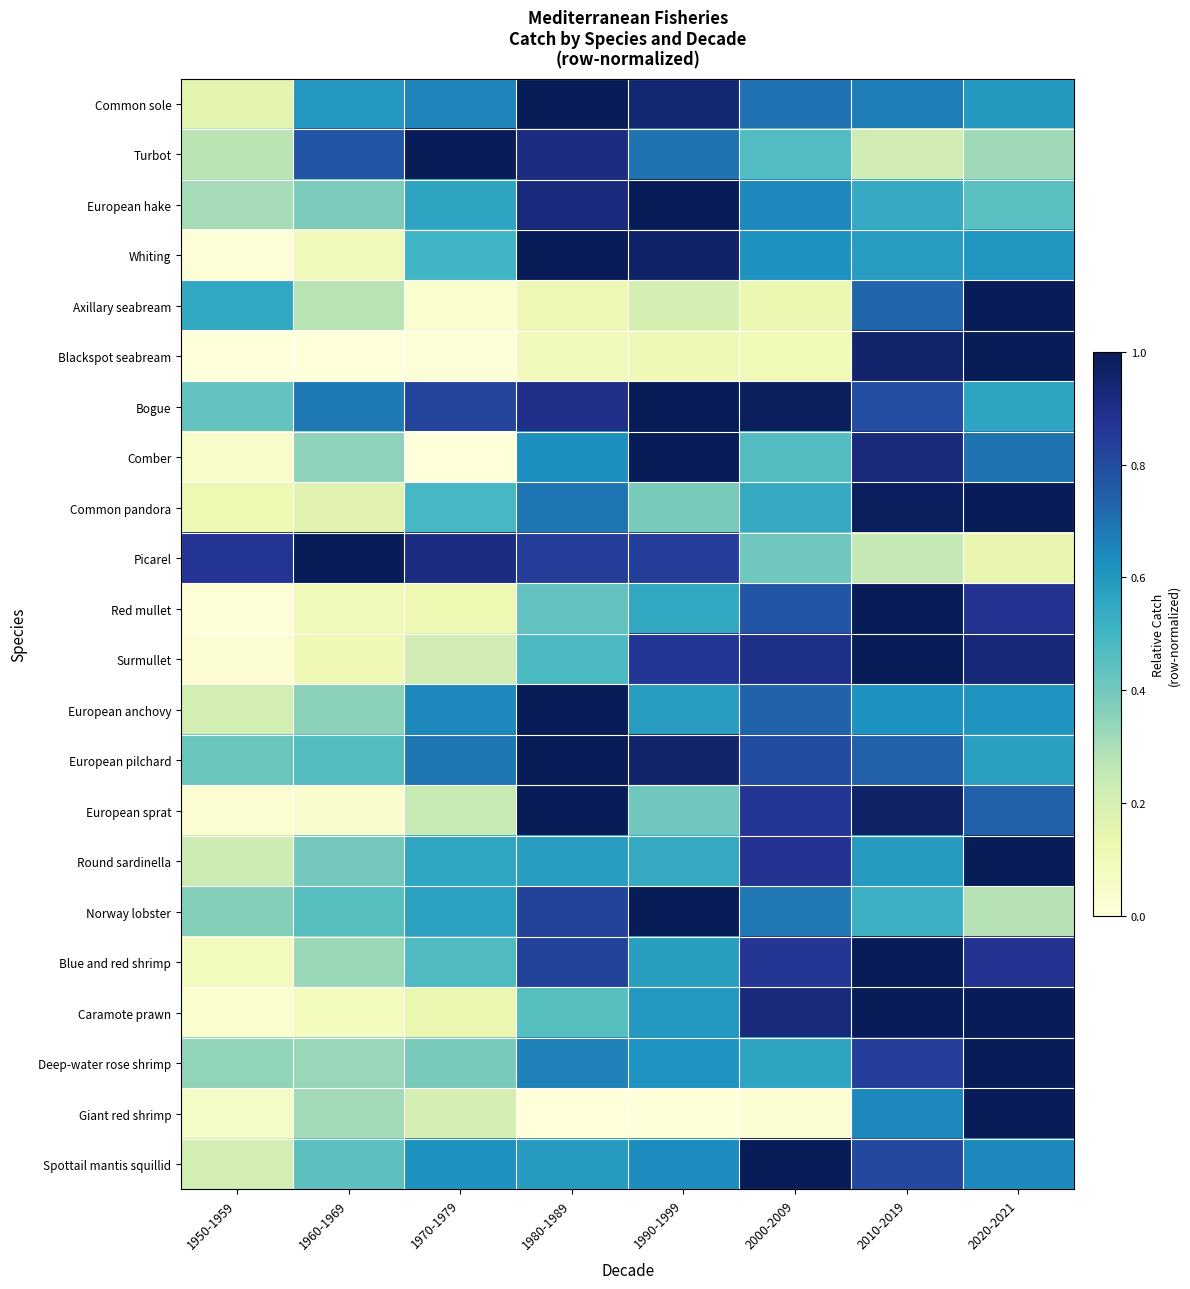

Reading left to right, transcribe all the data shown in this chart.

Common sole: 1950-1959=0.2	1960-1969=0.6	1970-1979=0.7	1980-1989=1.0	1990-1999=0.9	2000-2009=0.7	2010-2019=0.7	2020-2021=0.6
Turbot: 1950-1959=0.3	1960-1969=0.8	1970-1979=1.0	1980-1989=0.9	1990-1999=0.7	2000-2009=0.5	2010-2019=0.2	2020-2021=0.3
European hake: 1950-1959=0.3	1960-1969=0.4	1970-1979=0.6	1980-1989=0.9	1990-1999=1.0	2000-2009=0.6	2010-2019=0.5	2020-2021=0.5
Whiting: 1950-1959=0.0	1960-1969=0.1	1970-1979=0.5	1980-1989=1.0	1990-1999=1.0	2000-2009=0.6	2010-2019=0.6	2020-2021=0.6
Axillary seabream: 1950-1959=0.5	1960-1969=0.3	1970-1979=0.0	1980-1989=0.1	1990-1999=0.2	2000-2009=0.1	2010-2019=0.7	2020-2021=1.0
Blackspot seabream: 1950-1959=0.0	1960-1969=0.0	1970-1979=0.0	1980-1989=0.1	1990-1999=0.1	2000-2009=0.1	2010-2019=1.0	2020-2021=1.0
Bogue: 1950-1959=0.4	1960-1969=0.7	1970-1979=0.8	1980-1989=0.9	1990-1999=1.0	2000-2009=1.0	2010-2019=0.8	2020-2021=0.6
Comber: 1950-1959=0.0	1960-1969=0.3	1970-1979=0.0	1980-1989=0.6	1990-1999=1.0	2000-2009=0.5	2010-2019=0.9	2020-2021=0.7
Common pandora: 1950-1959=0.1	1960-1969=0.2	1970-1979=0.5	1980-1989=0.7	1990-1999=0.4	2000-2009=0.5	2010-2019=1.0	2020-2021=1.0
Picarel: 1950-1959=0.9	1960-1969=1.0	1970-1979=0.9	1980-1989=0.8	1990-1999=0.8	2000-2009=0.4	2010-2019=0.3	2020-2021=0.1
Red mullet: 1950-1959=0.0	1960-1969=0.1	1970-1979=0.1	1980-1989=0.4	1990-1999=0.5	2000-2009=0.8	2010-2019=1.0	2020-2021=0.9
Surmullet: 1950-1959=0.0	1960-1969=0.1	1970-1979=0.2	1980-1989=0.5	1990-1999=0.9	2000-2009=0.9	2010-2019=1.0	2020-2021=0.9
European anchovy: 1950-1959=0.2	1960-1969=0.4	1970-1979=0.6	1980-1989=1.0	1990-1999=0.6	2000-2009=0.7	2010-2019=0.6	2020-2021=0.6
European pilchard: 1950-1959=0.4	1960-1969=0.5	1970-1979=0.7	1980-1989=1.0	1990-1999=1.0	2000-2009=0.8	2010-2019=0.7	2020-2021=0.6
European sprat: 1950-1959=0.0	1960-1969=0.0	1970-1979=0.2	1980-1989=1.0	1990-1999=0.4	2000-2009=0.9	2010-2019=1.0	2020-2021=0.7
Round sardinella: 1950-1959=0.2	1960-1969=0.4	1970-1979=0.6	1980-1989=0.6	1990-1999=0.5	2000-2009=0.9	2010-2019=0.6	2020-2021=1.0
Norway lobster: 1950-1959=0.4	1960-1969=0.5	1970-1979=0.6	1980-1989=0.8	1990-1999=1.0	2000-2009=0.7	2010-2019=0.5	2020-2021=0.3
Blue and red shrimp: 1950-1959=0.1	1960-1969=0.3	1970-1979=0.5	1980-1989=0.8	1990-1999=0.6	2000-2009=0.9	2010-2019=1.0	2020-2021=0.9
Caramote prawn: 1950-1959=0.0	1960-1969=0.1	1970-1979=0.1	1980-1989=0.5	1990-1999=0.6	2000-2009=0.9	2010-2019=1.0	2020-2021=1.0
Deep-water rose shrimp: 1950-1959=0.3	1960-1969=0.3	1970-1979=0.4	1980-1989=0.7	1990-1999=0.6	2000-2009=0.6	2010-2019=0.8	2020-2021=1.0
Giant red shrimp: 1950-1959=0.1	1960-1969=0.3	1970-1979=0.2	1980-1989=0.0	1990-1999=0.0	2000-2009=0.0	2010-2019=0.6	2020-2021=1.0
Spottail mantis squillid: 1950-1959=0.2	1960-1969=0.4	1970-1979=0.6	1980-1989=0.6	1990-1999=0.6	2000-2009=1.0	2010-2019=0.8	2020-2021=0.6